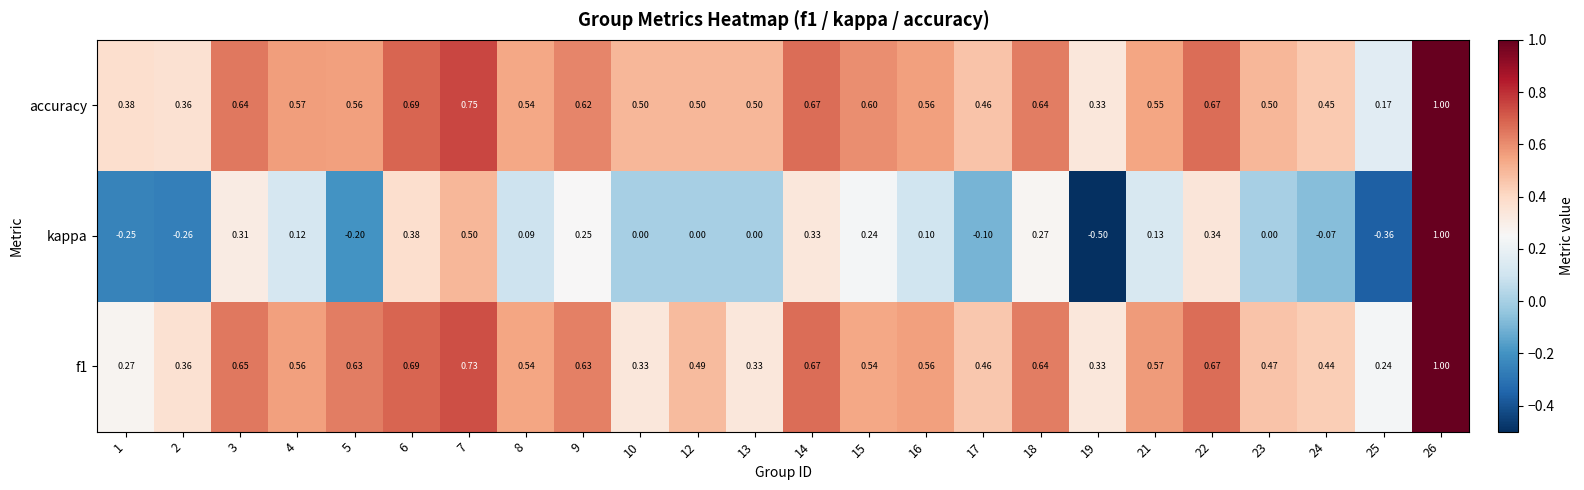

Which series has the widest spread of values?

kappa